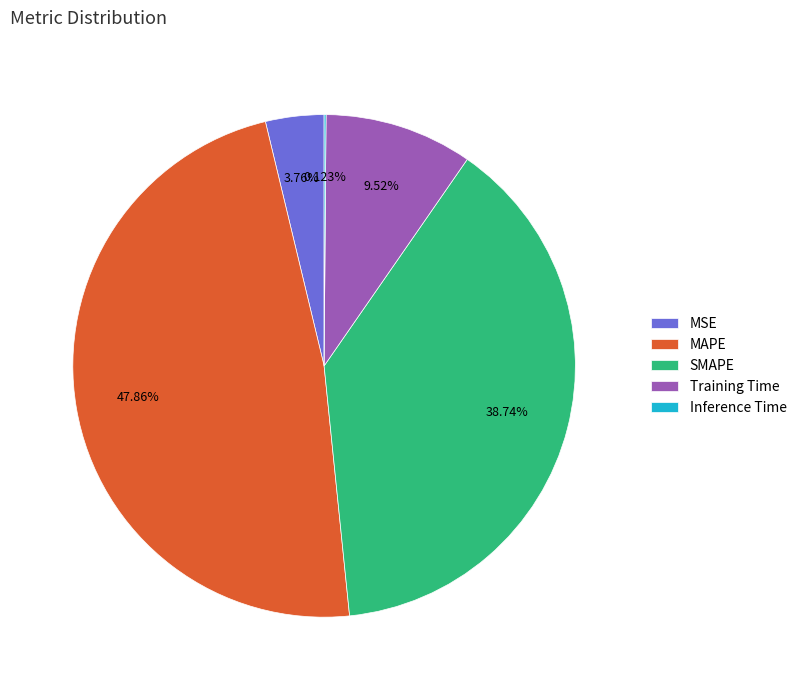

Which category has the biggest portion of the pie?

MAPE